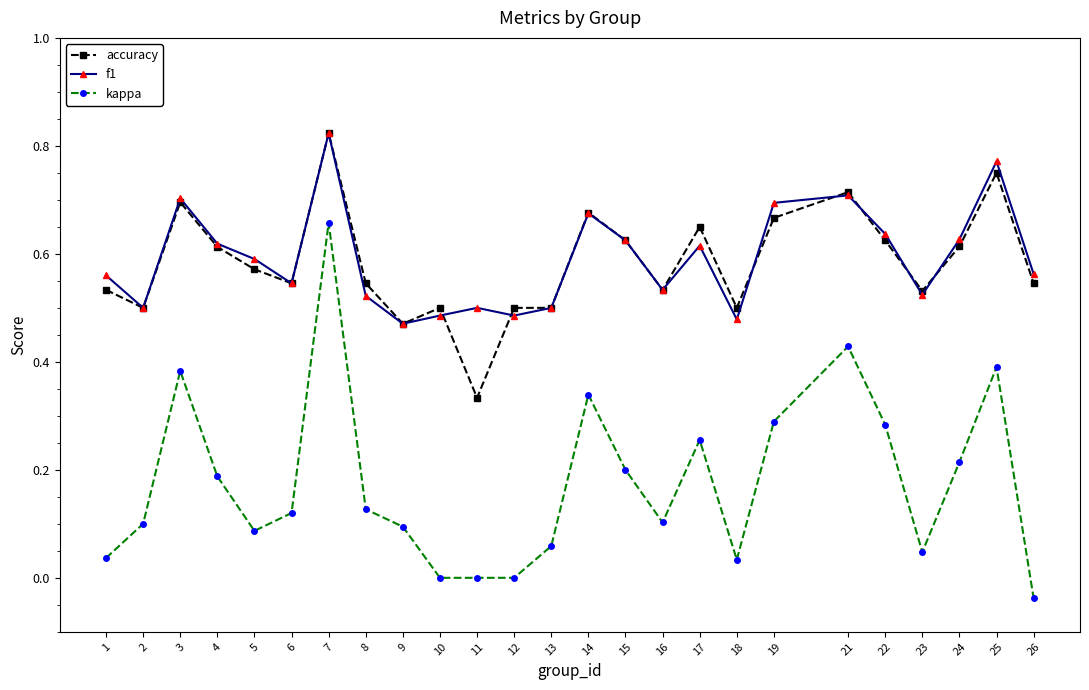

After their last crossing, which series has the higher values: accuracy or f1?

f1